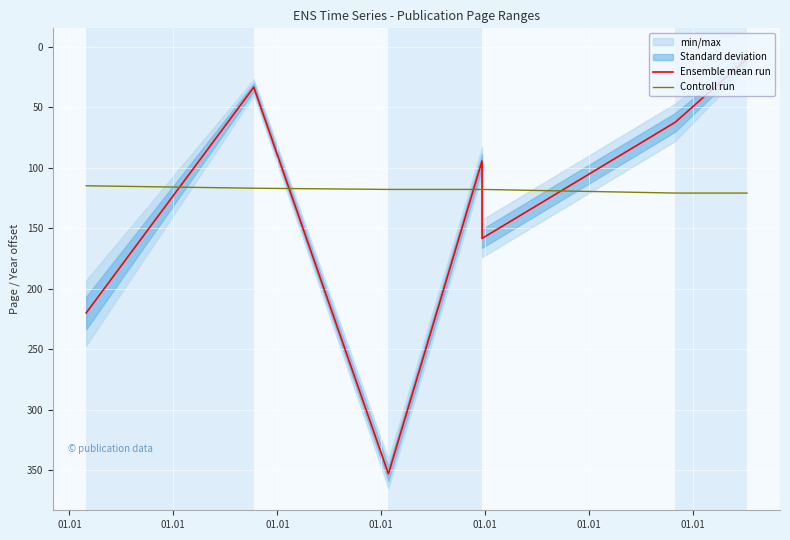

At which category does the chart reach its peak across all series?

01.01